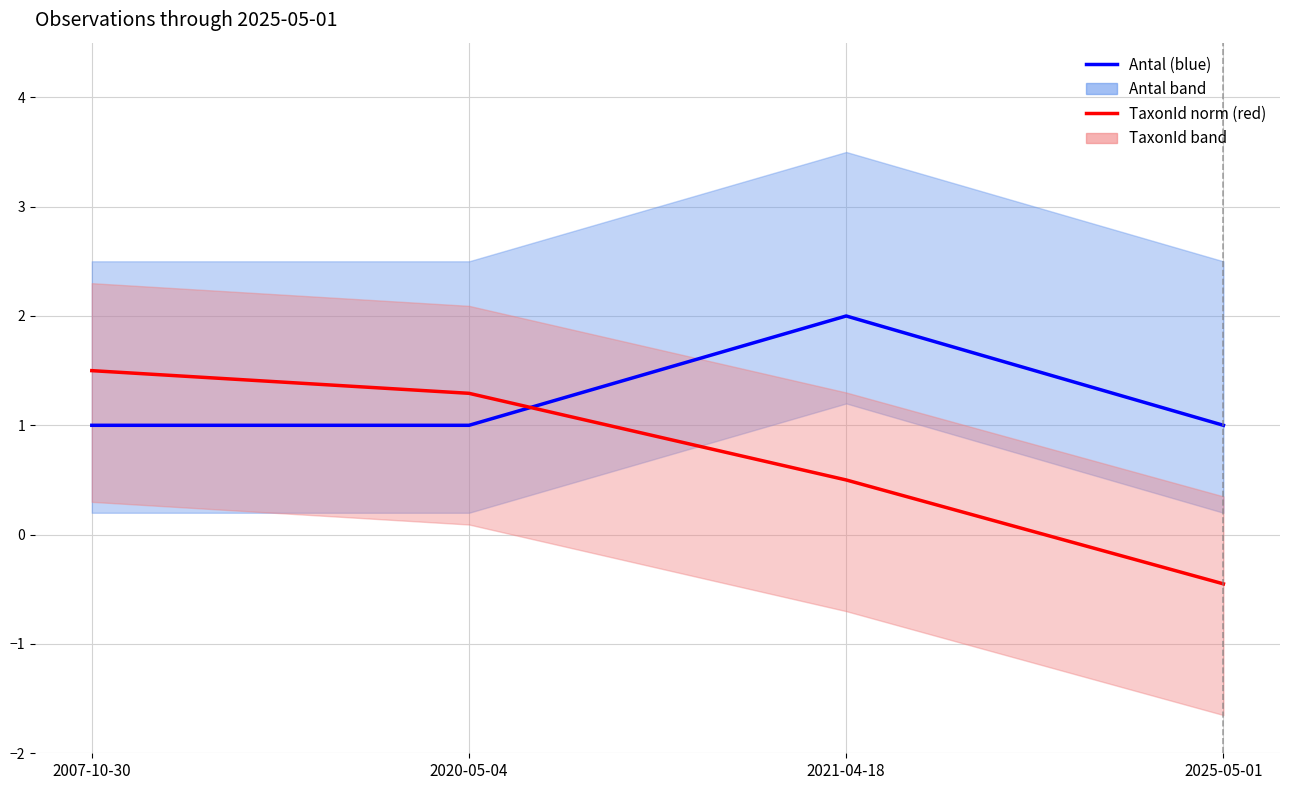

Where do Antal (blue) and TaxonId norm (red) first cross each other?

2020-05-04 and 2021-04-18